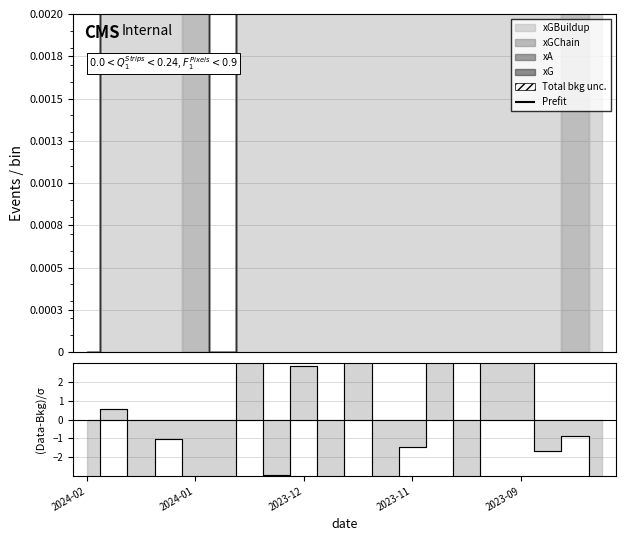

The value at 18 is -1.4. True or false?

False